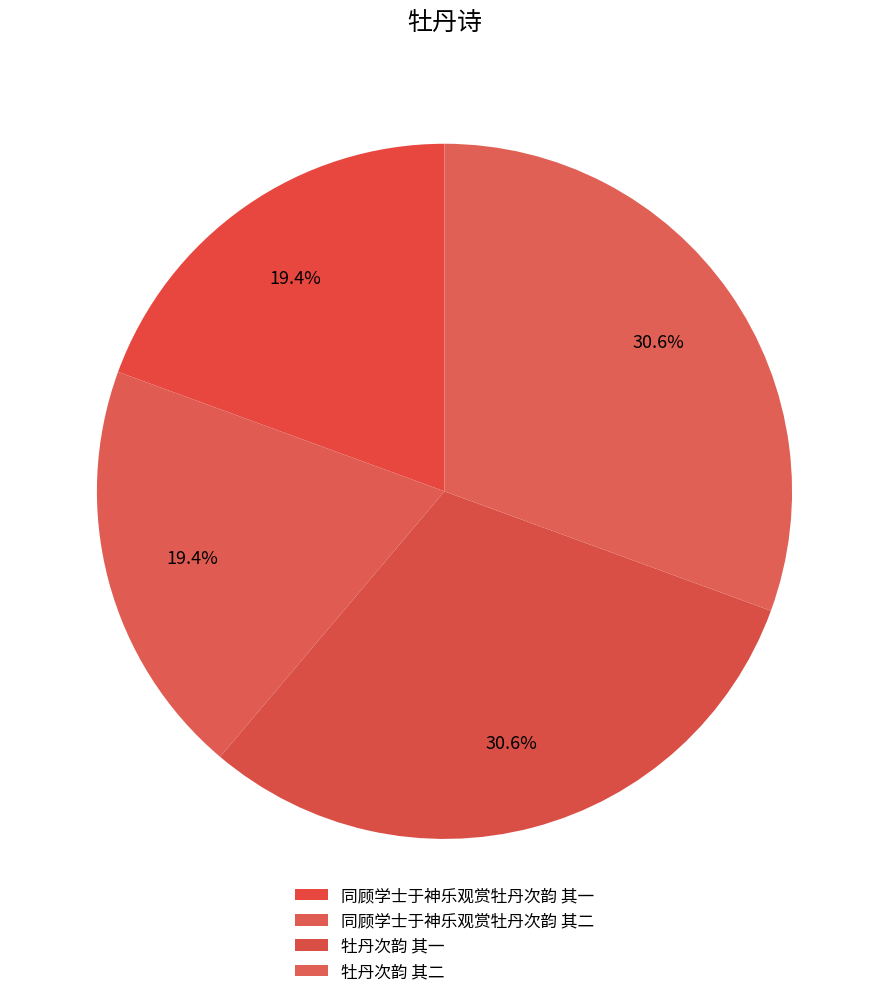

Count the number of slices in the pie.

4